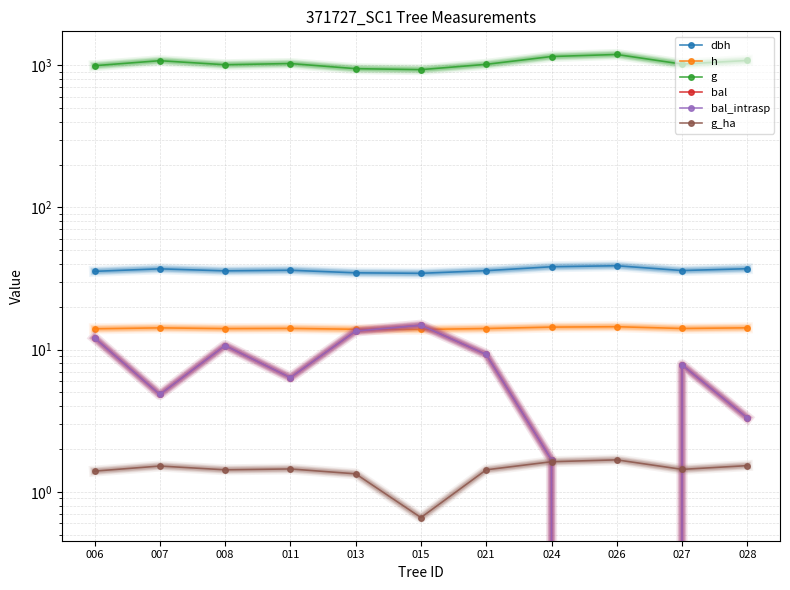

What is the greatest value displayed?

1189.3